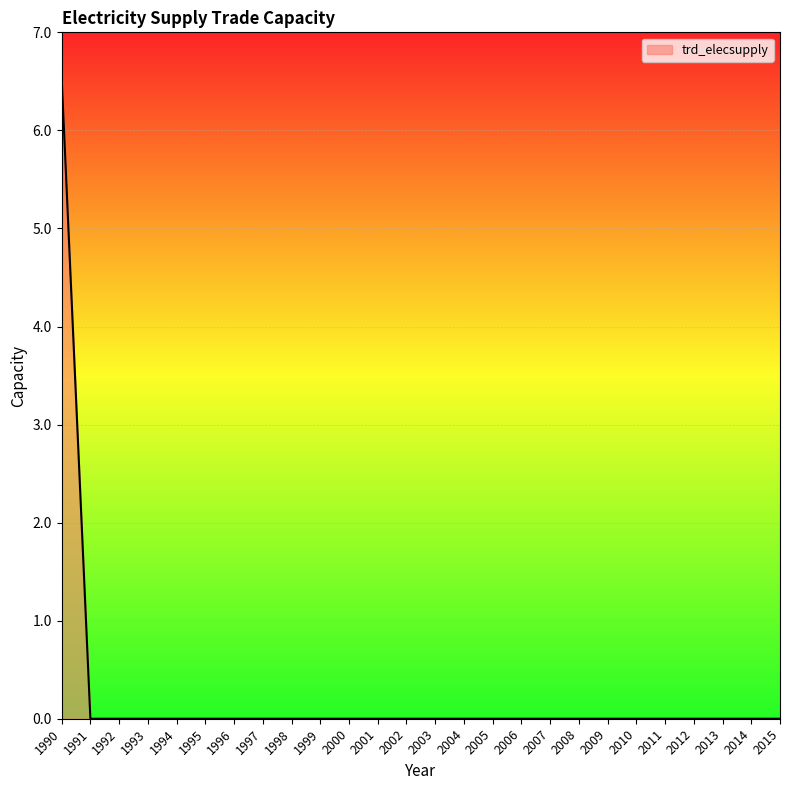

Reading left to right, list all the values displayed in this chart.

6.5	0.0	0.0	0.0	0.0	0.0	0.0	0.0	0.0	0.0	0.0	0.0	0.0	0.0	0.0	0.0	0.0	0.0	0.0	0.0	0.0	0.0	0.0	0.0	0.0	0.0